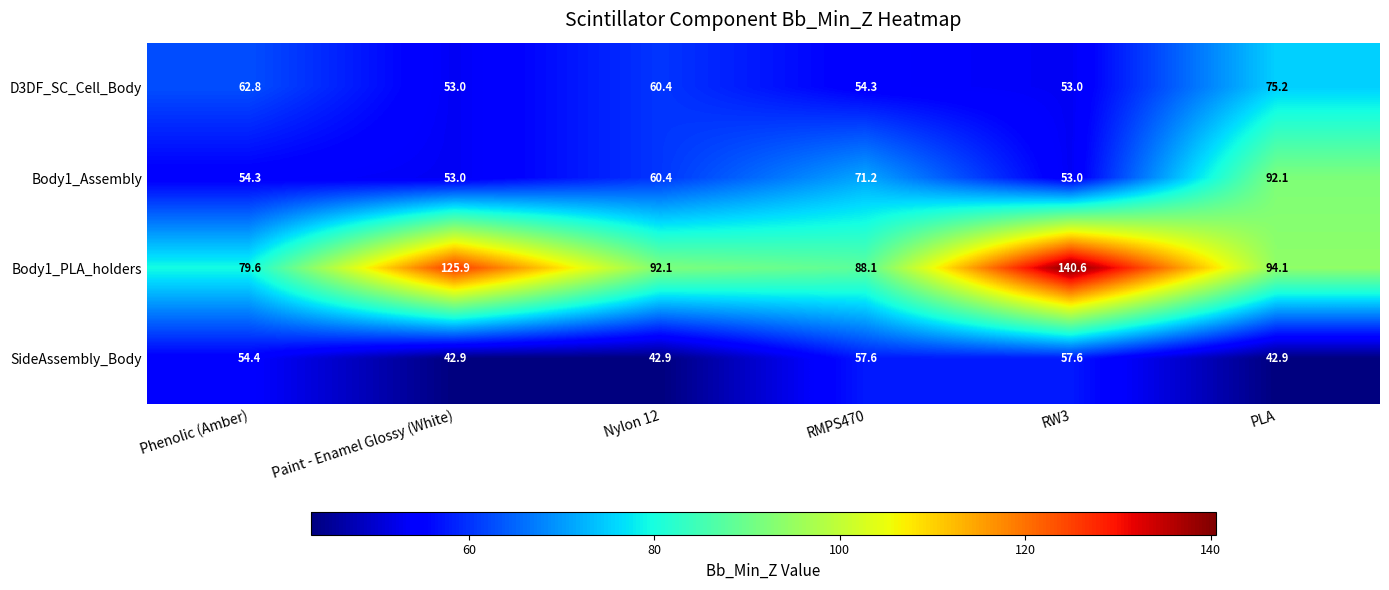

How many categories are shown in the chart?

6